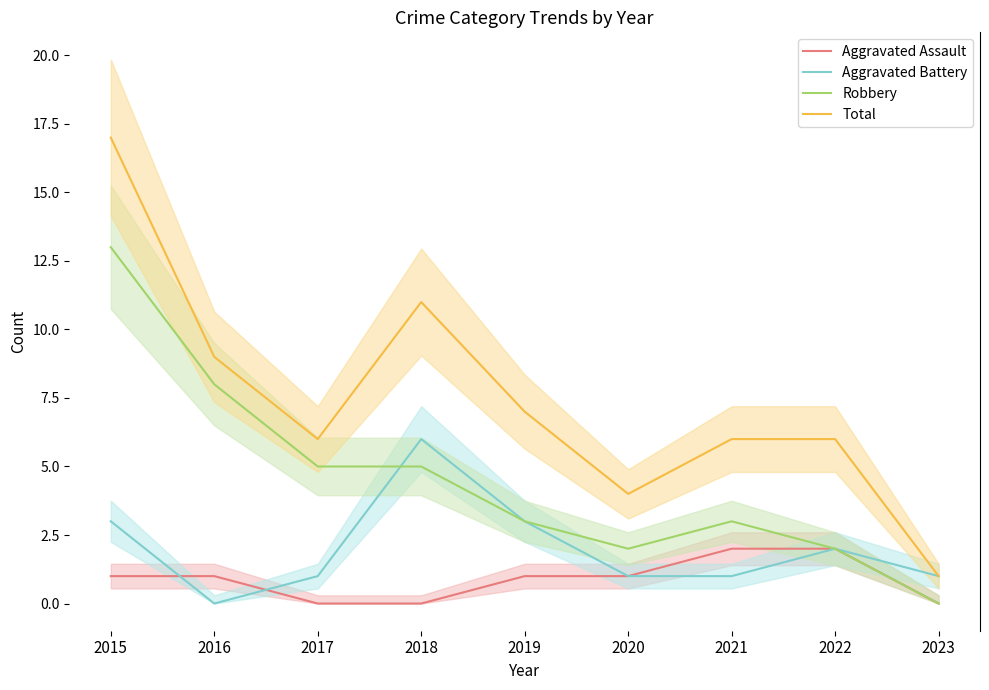

Which series has the widest spread of values?

Total